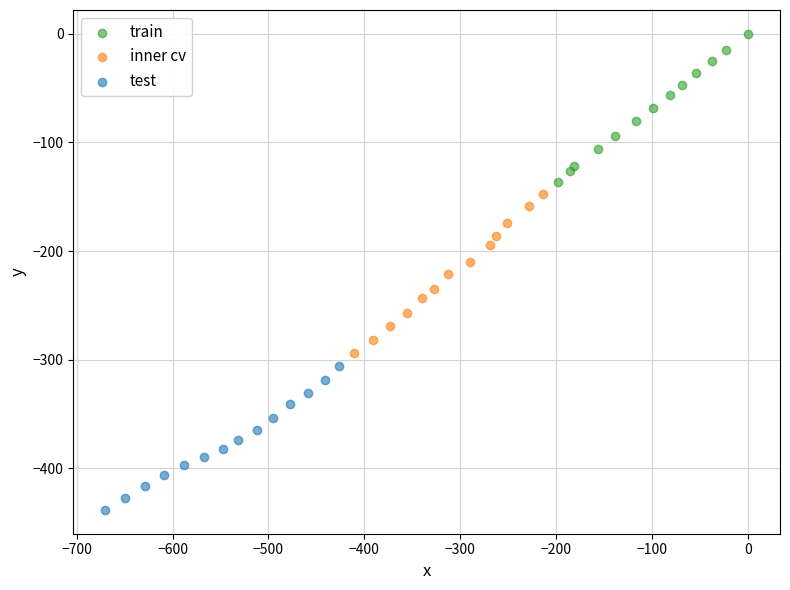

Which series has the widest spread of Y values?

inner cv